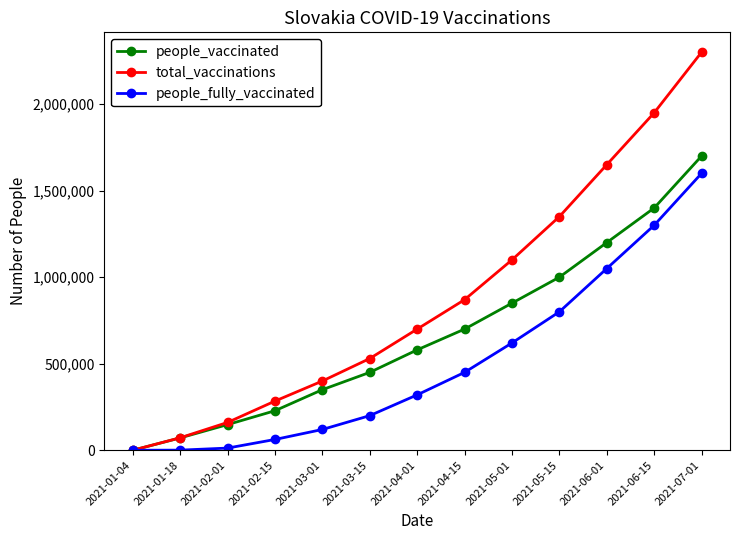

Does the chart have visible grid lines?

No